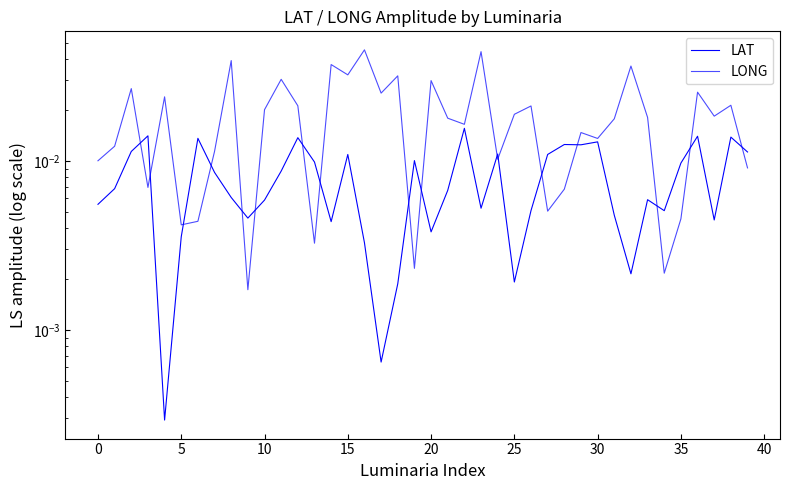

At how many categories does at least one series exceed 0?

40